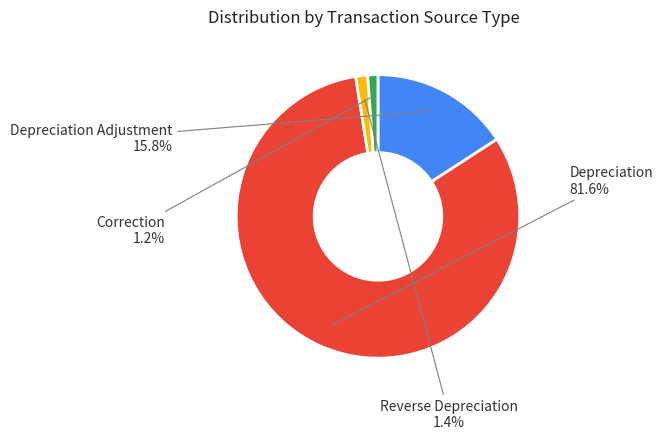

Does any single category account for the majority?

Yes